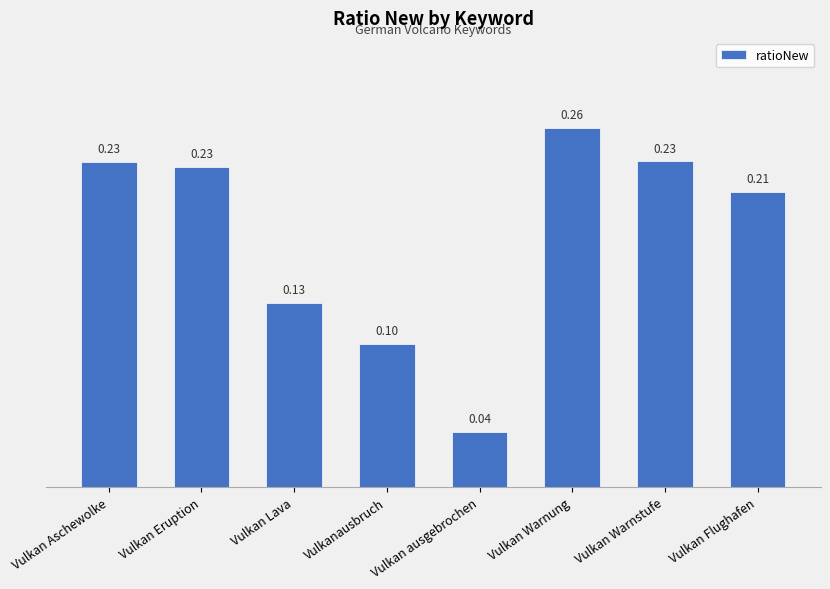

What is the label of the 8th bar from the left?

Vulkan Flughafen